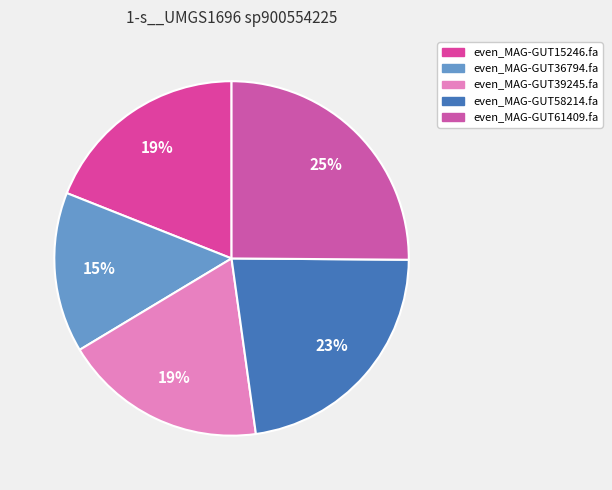

What percentage is the even_MAG-GUT58214.fa slice, to the nearest percent?

23%